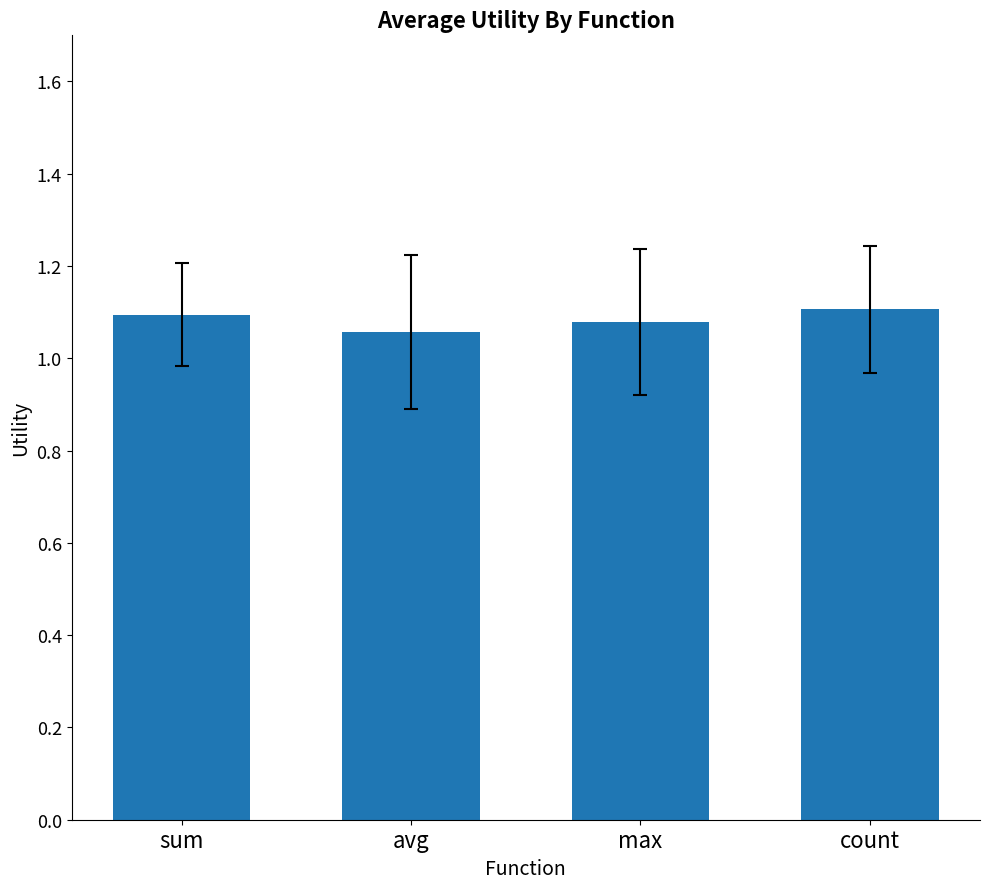

Count the values in the range 1 to 2.

4